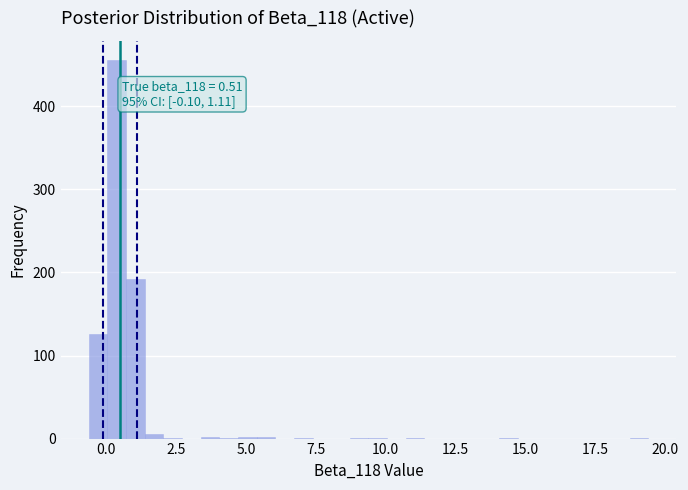

Around what value on the x-axis is the tallest bar? Give the approximate position of its centre, as read against the axis.

0.5